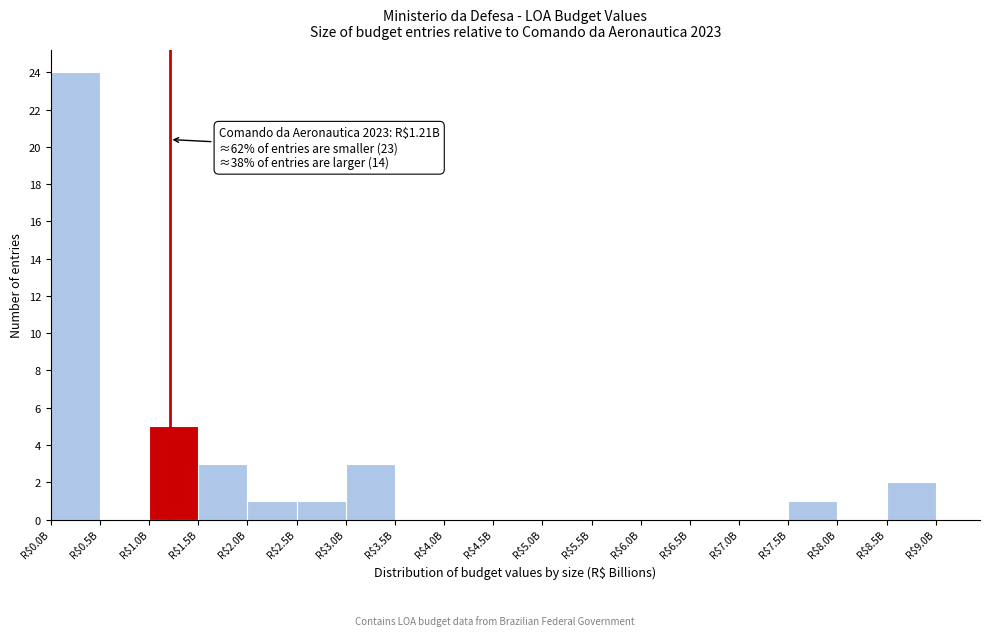

At which category does the chart reach its peak across all series?

R$0.0B